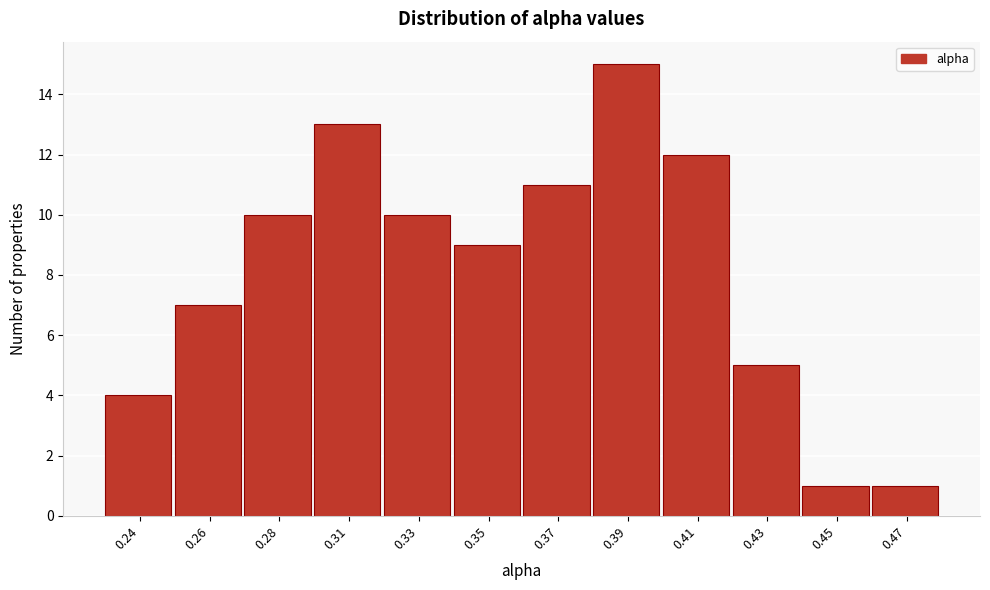

Reading left to right, extract all data points from this chart.

0.24=4	0.26=7	0.28=10	0.31=13	0.33=10	0.35=9	0.37=11	0.39=15	0.41=12	0.43=5	0.45=1	0.47=1